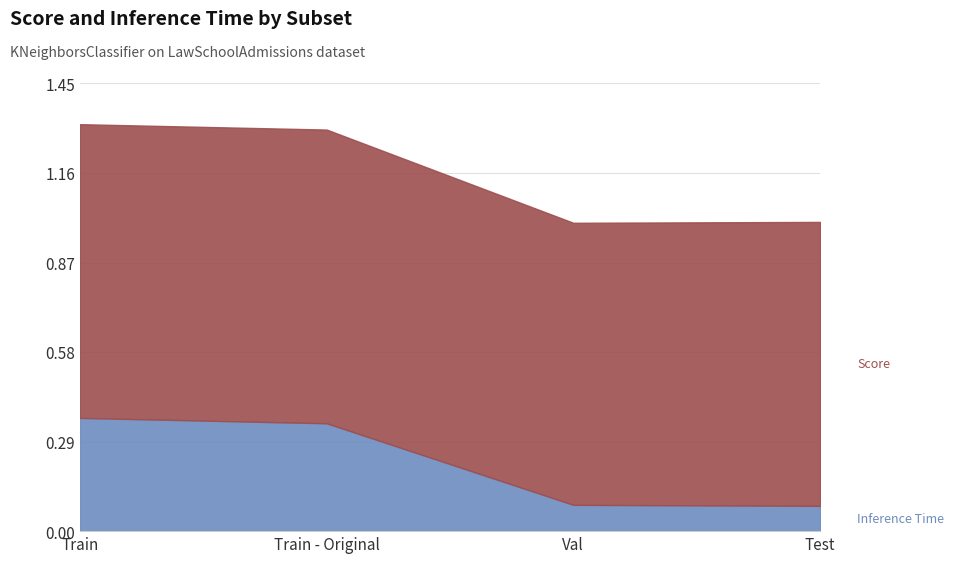

What is the highest value of the Inference Time series?

0.4